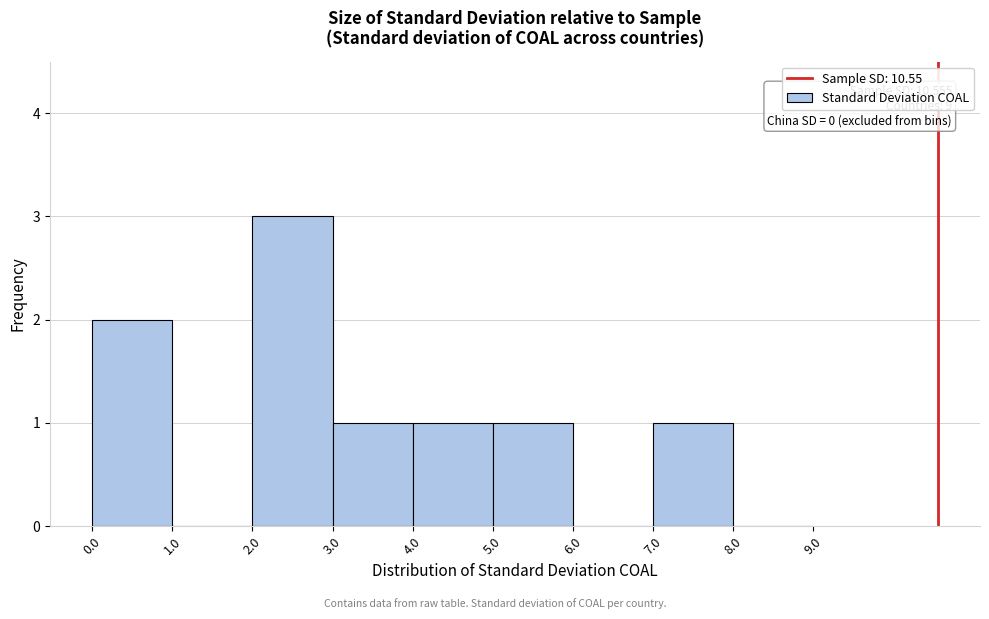

Which range on the x-axis has the tallest bar?

2.0 to 3.0